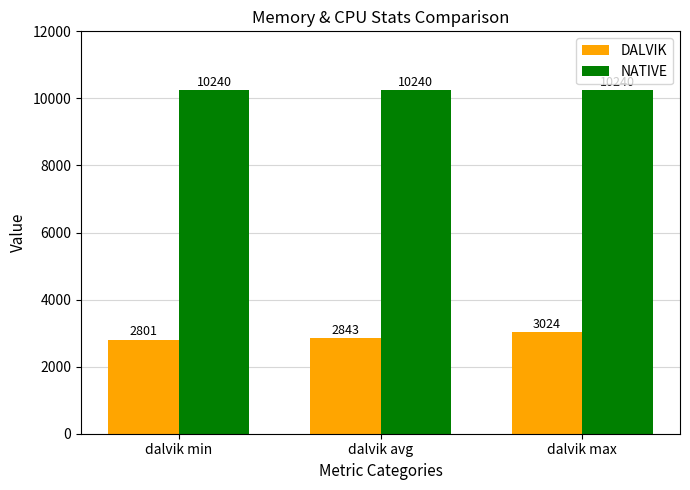

What is the difference between the maximum and minimum values in the DALVIK series?

223